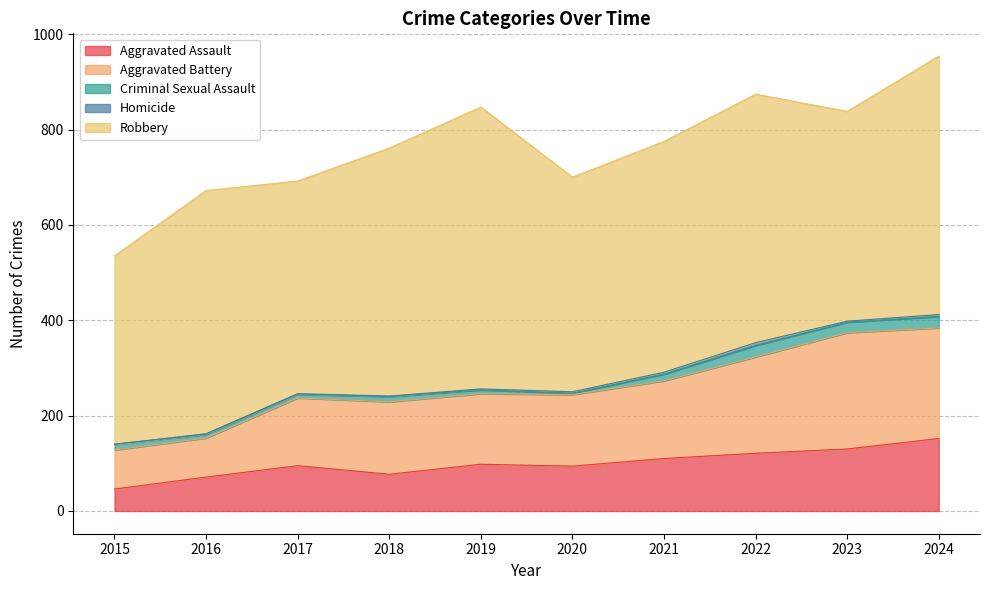

Rank the series by their maximum value, from highest to lowest.

Robbery, Aggravated Battery, Aggravated Assault, Criminal Sexual Assault, Homicide